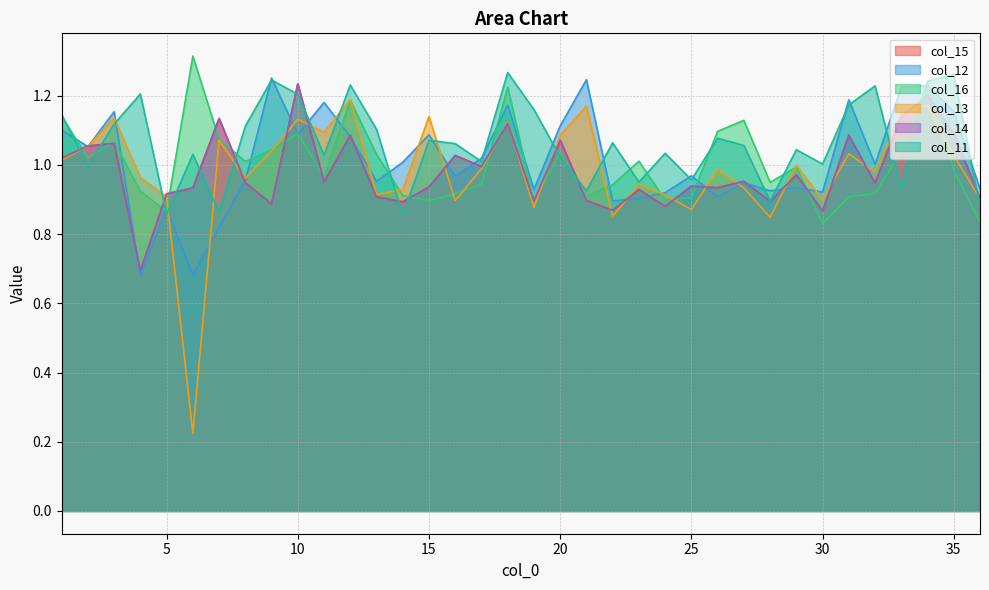

The col_11 series shows 0.5 at 10. True or false?

False